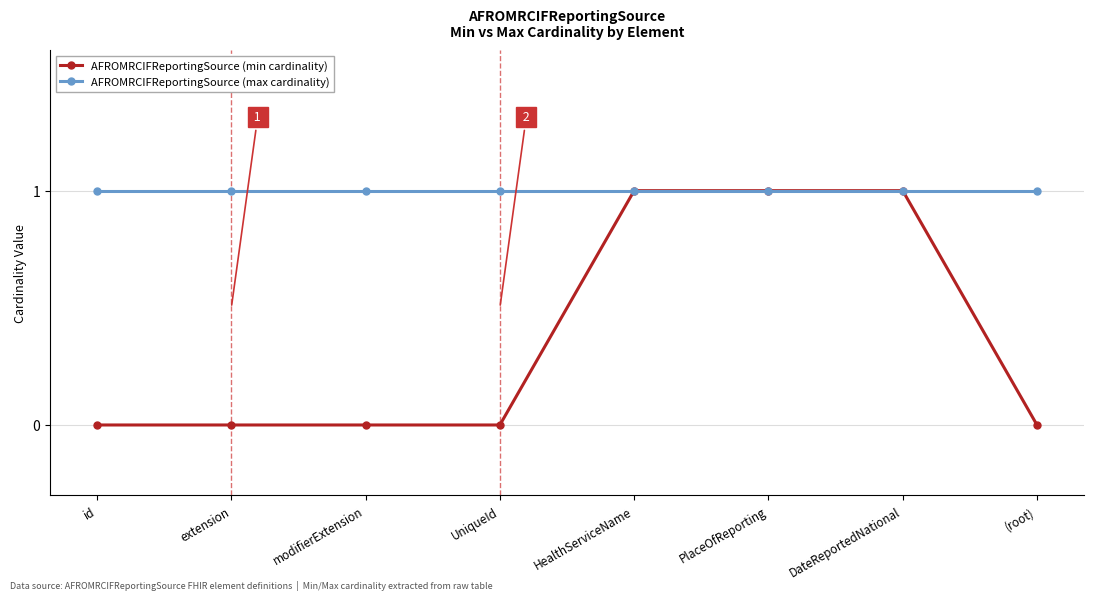

Does the chart have visible grid lines?

Yes